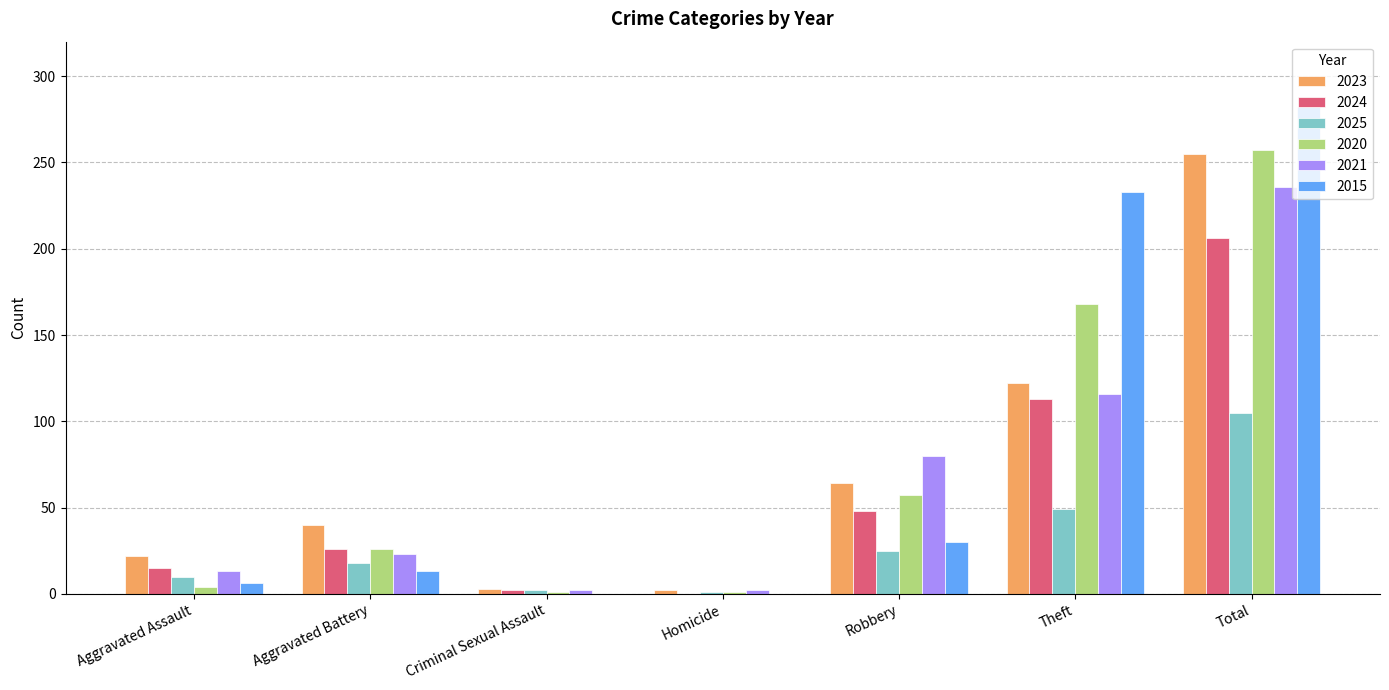

The value of 2015 at Homicide is 0. True or false?

True